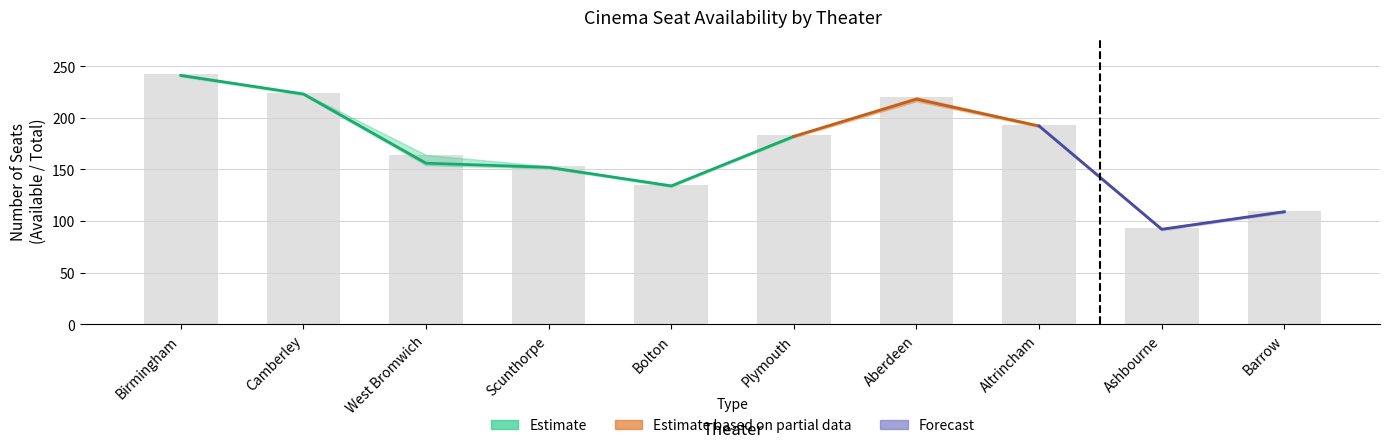

True or false: total_seats has a value of 192 at 9.

False